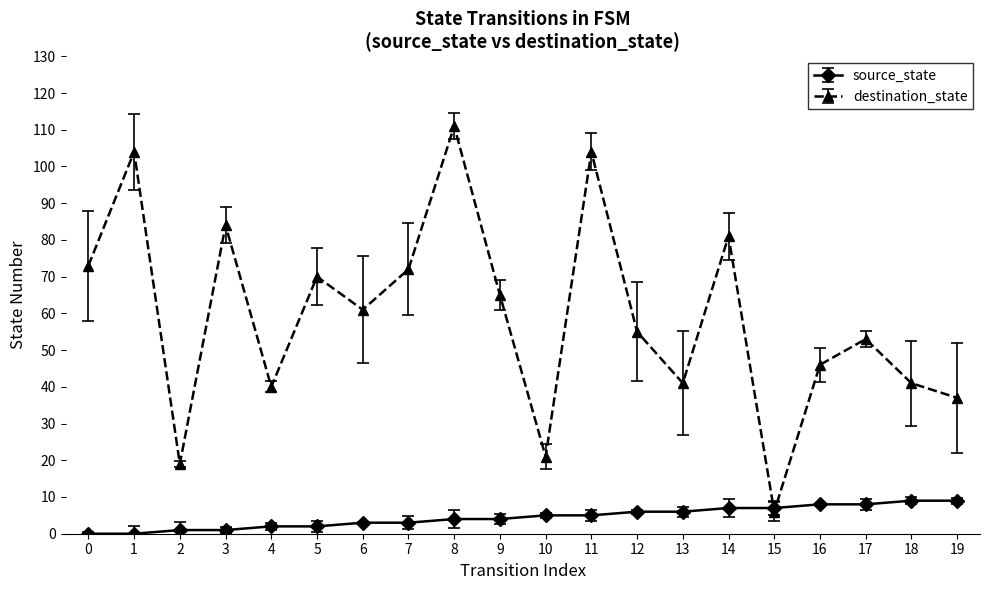

List the series in order of their overall mean, highest first.

destination_state, source_state